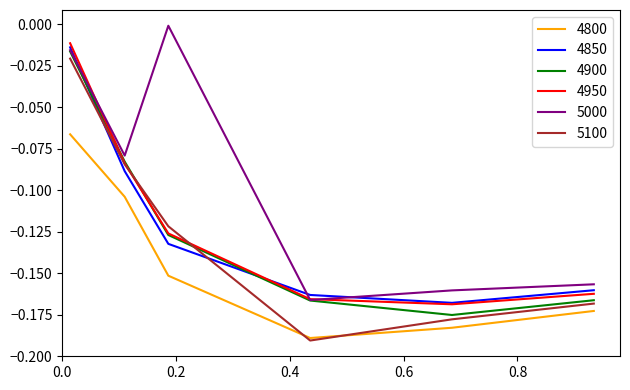

True or false: 4800 and 5000 cross at least once.

False